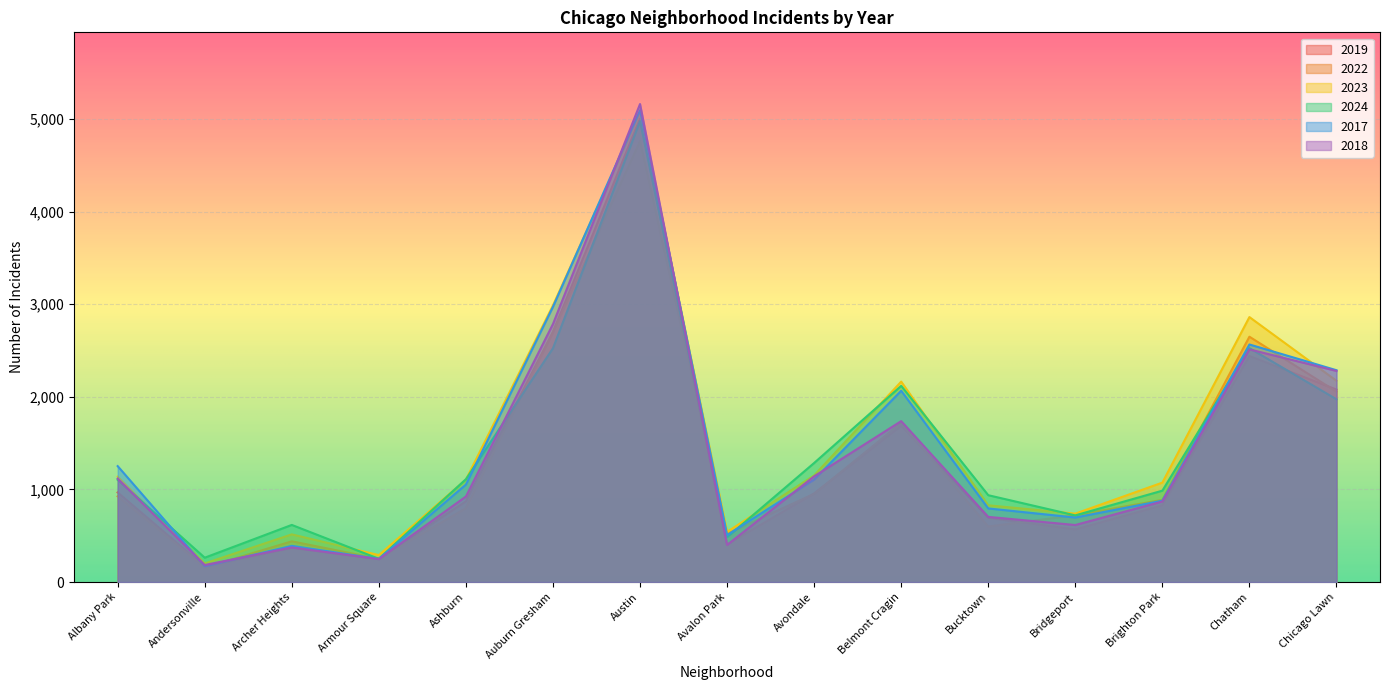

What is the value of the 2024 point at the 4th from the left?

251